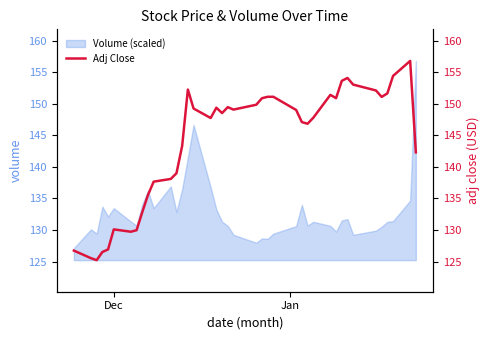

How many values are below 149?

20